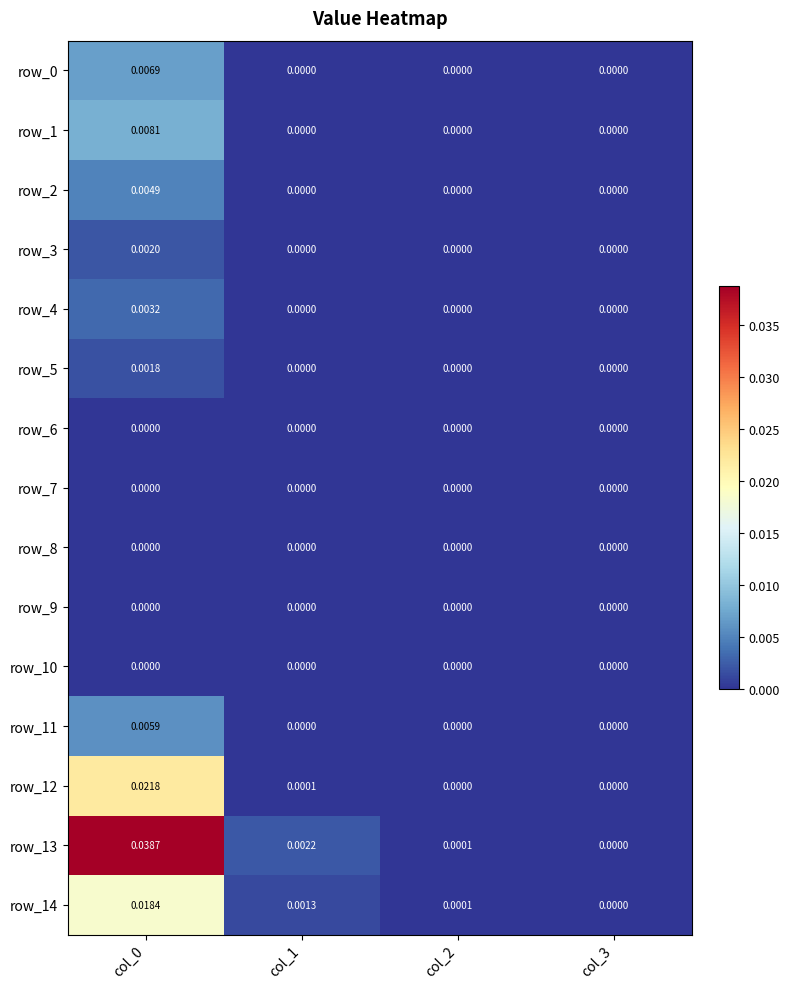

Which series changed the most between col_0 and col_3?

row_13